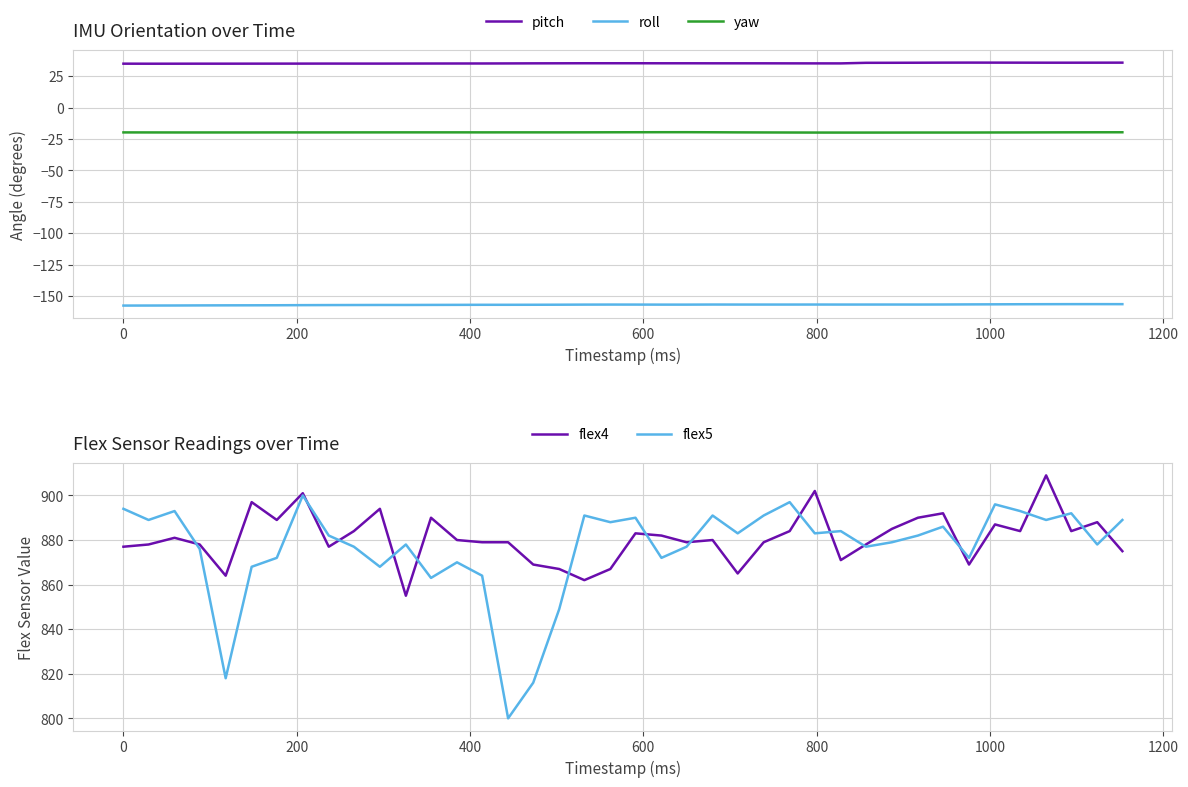

True or false: yaw and pitch cross at least once.

False